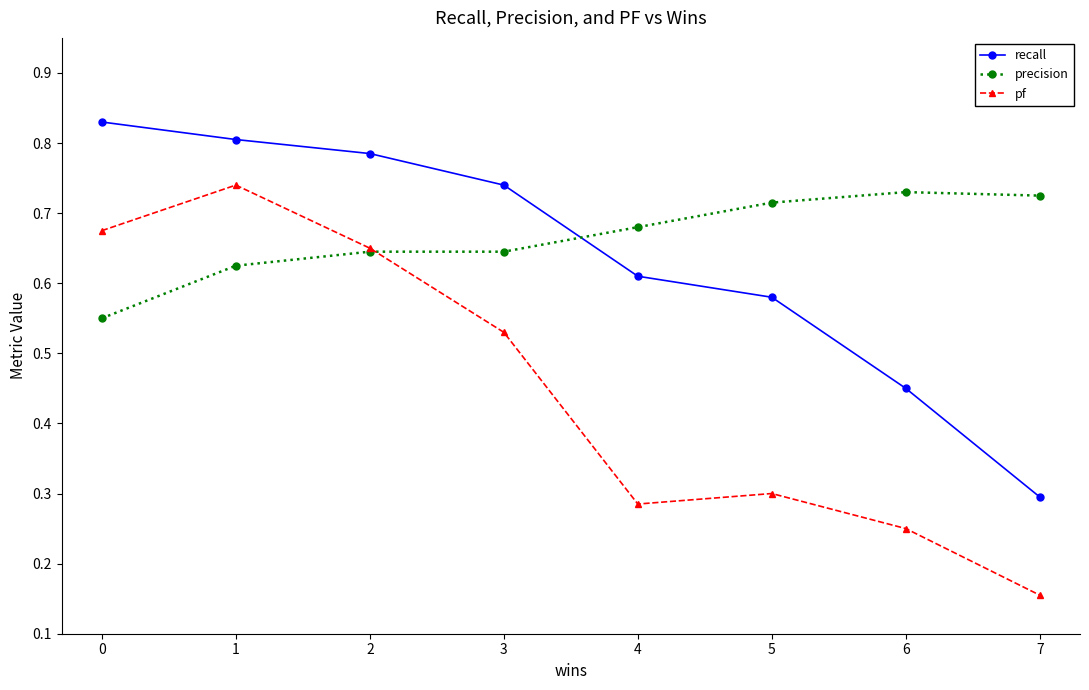

Between 2 and 3, which series saw the biggest shift?

pf